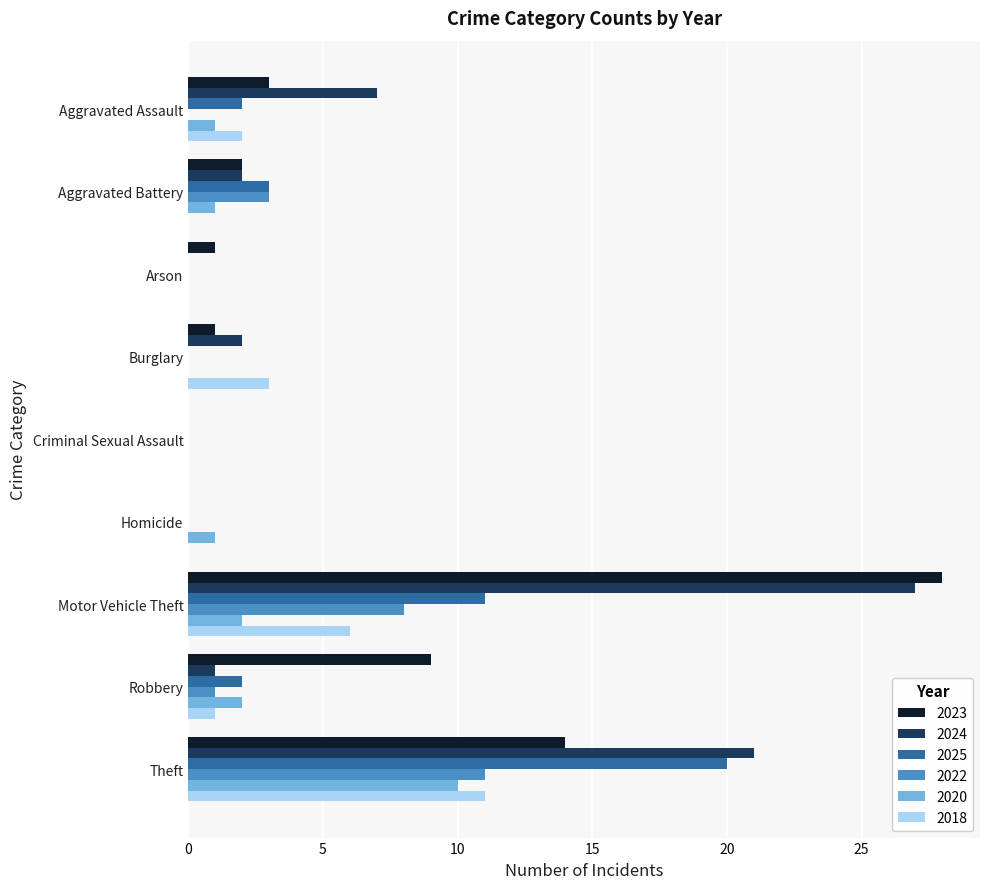

What is the sum of the 2025 values at Theft and Aggravated Assault?

22